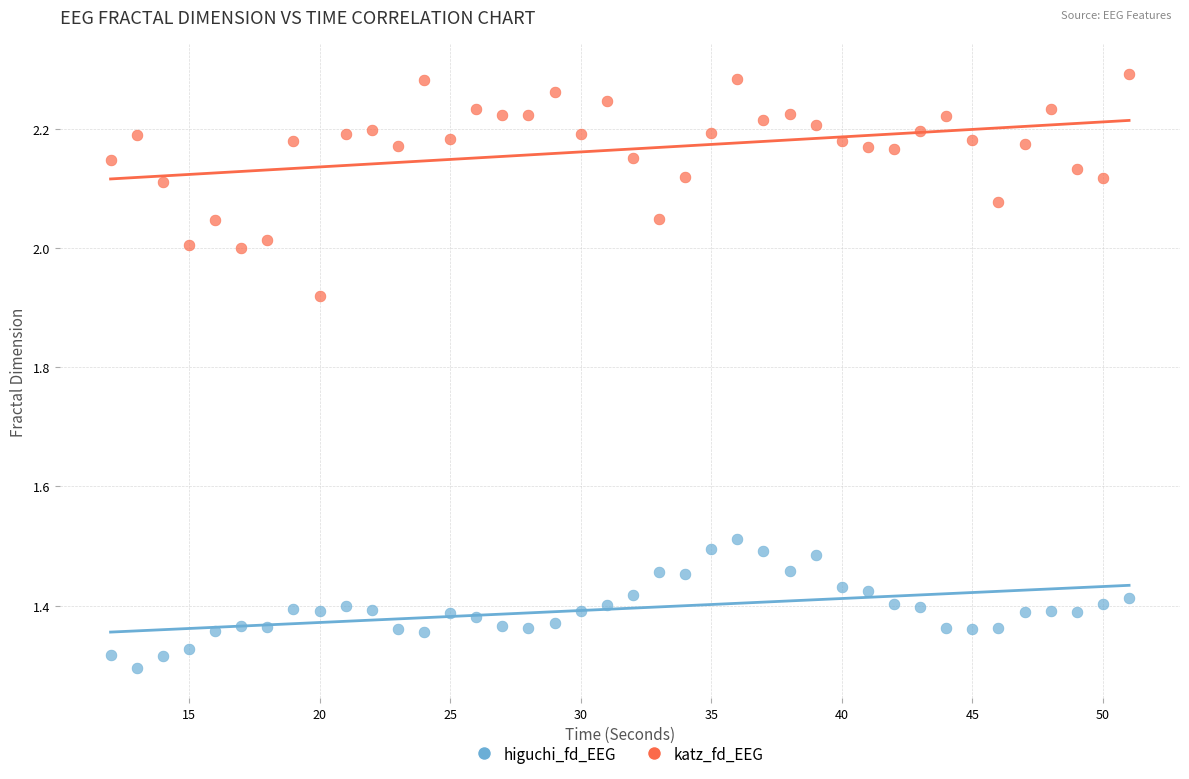

Which series contains the highest Y value?

katz_fd_EEG